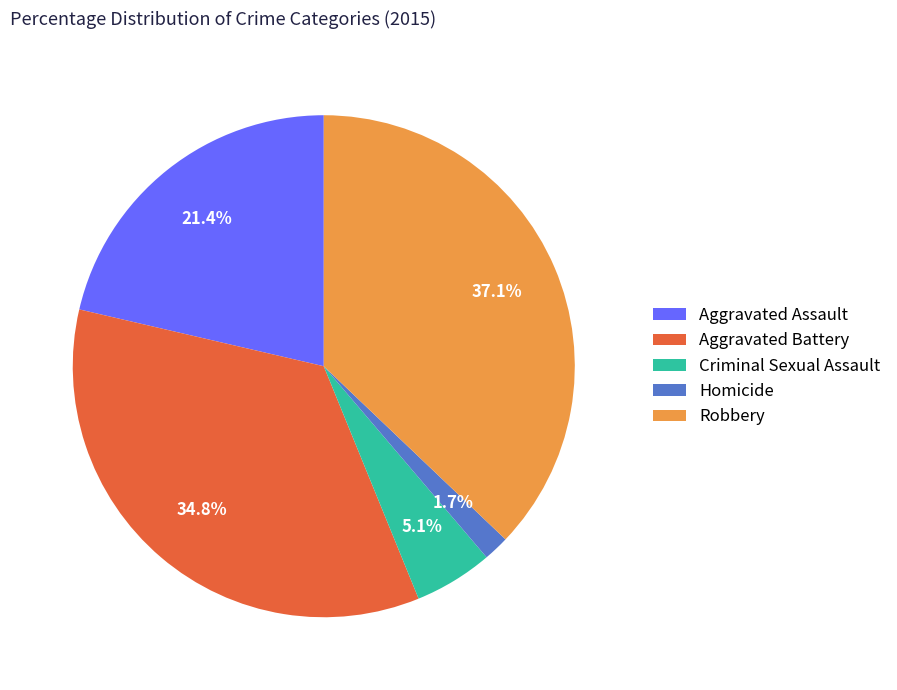

To the nearest percent, what is the difference between the largest and smallest slice percentages?

35%